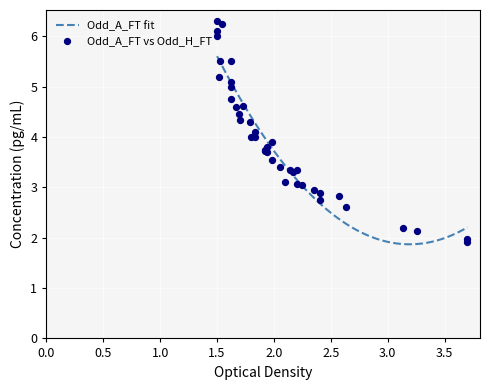

What is the maximum value for Odd_A_FT fit?

5.6